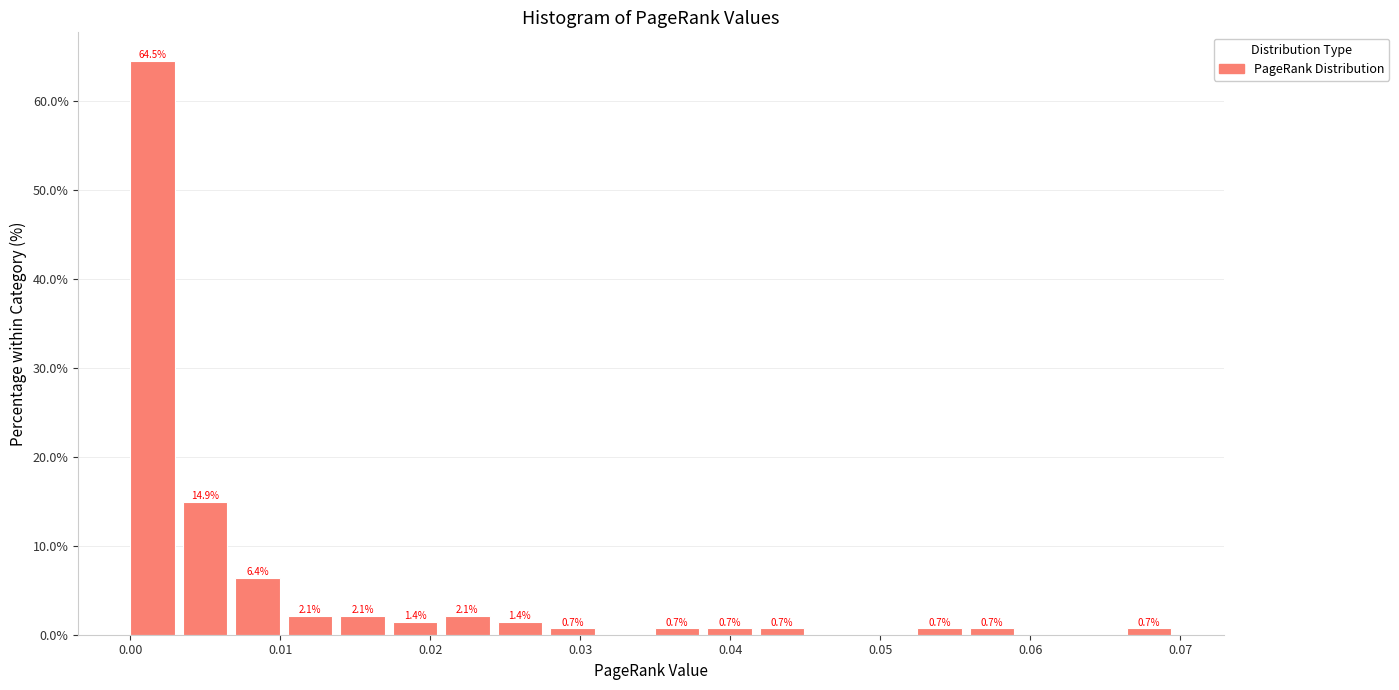

Around what value on the x-axis is the tallest bar? Give the approximate position of its centre, as read against the axis.

0.001